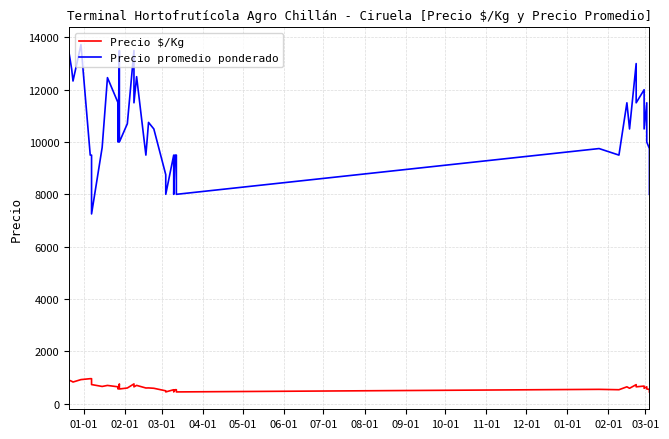

List the series in order of their overall mean, highest first.

Precio promedio ponderado, Precio $/Kg